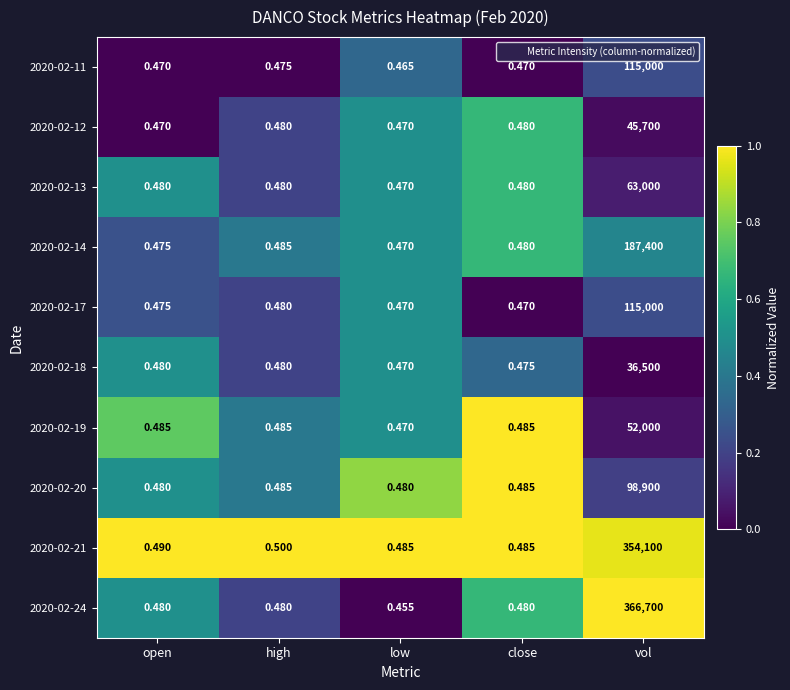

What is the spread (max minus min) of values at high?

0.0